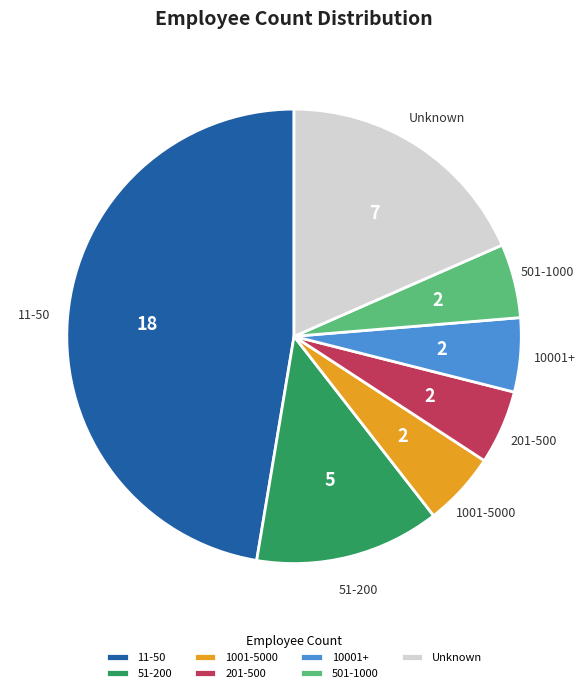

How many segments does this pie chart have?

7